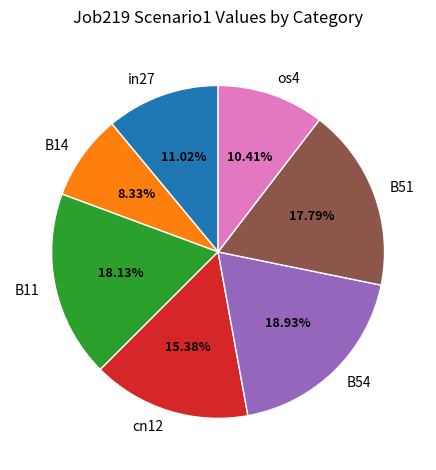

What percentage is the cn12 slice, to the nearest percent?

15%